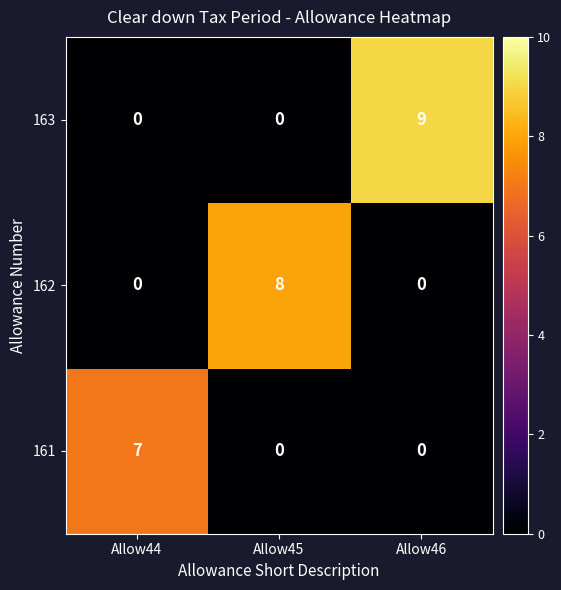

Which series has the largest total across all categories?

163